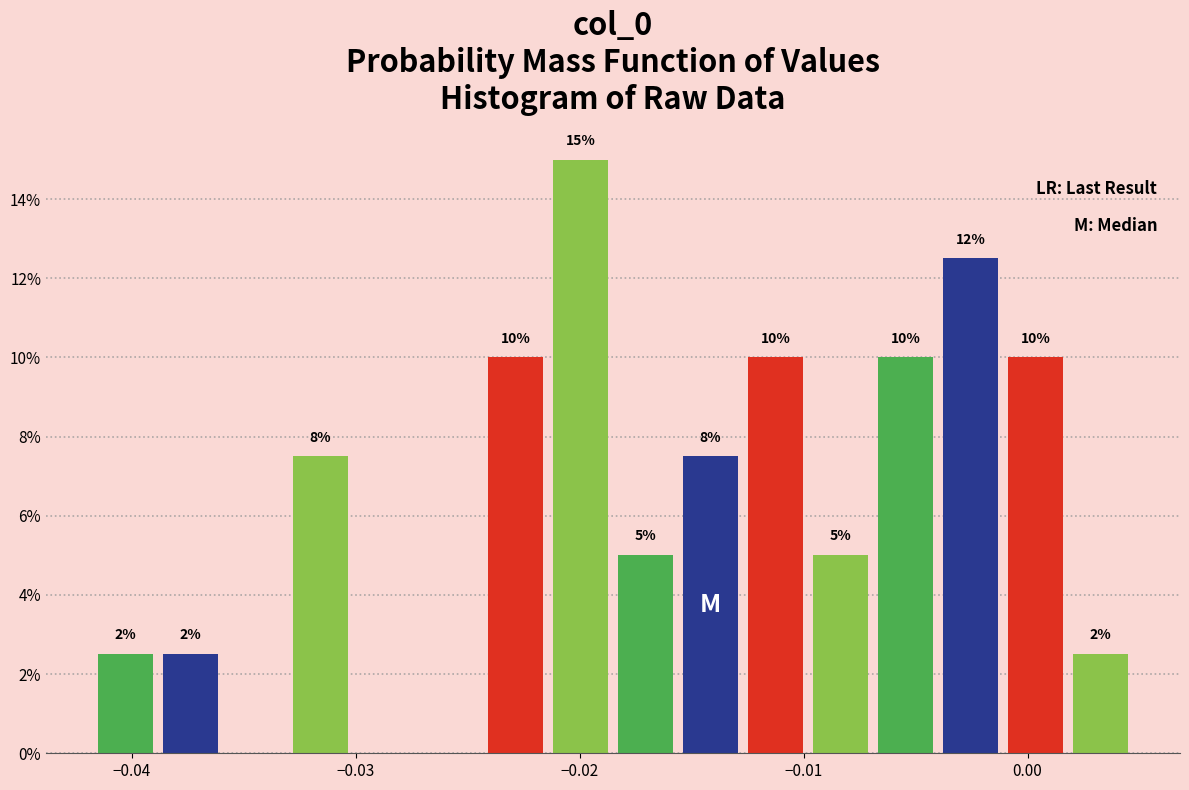

Around what value on the x-axis is the tallest bar? Give the approximate position of its centre, as read against the axis.

-0.020